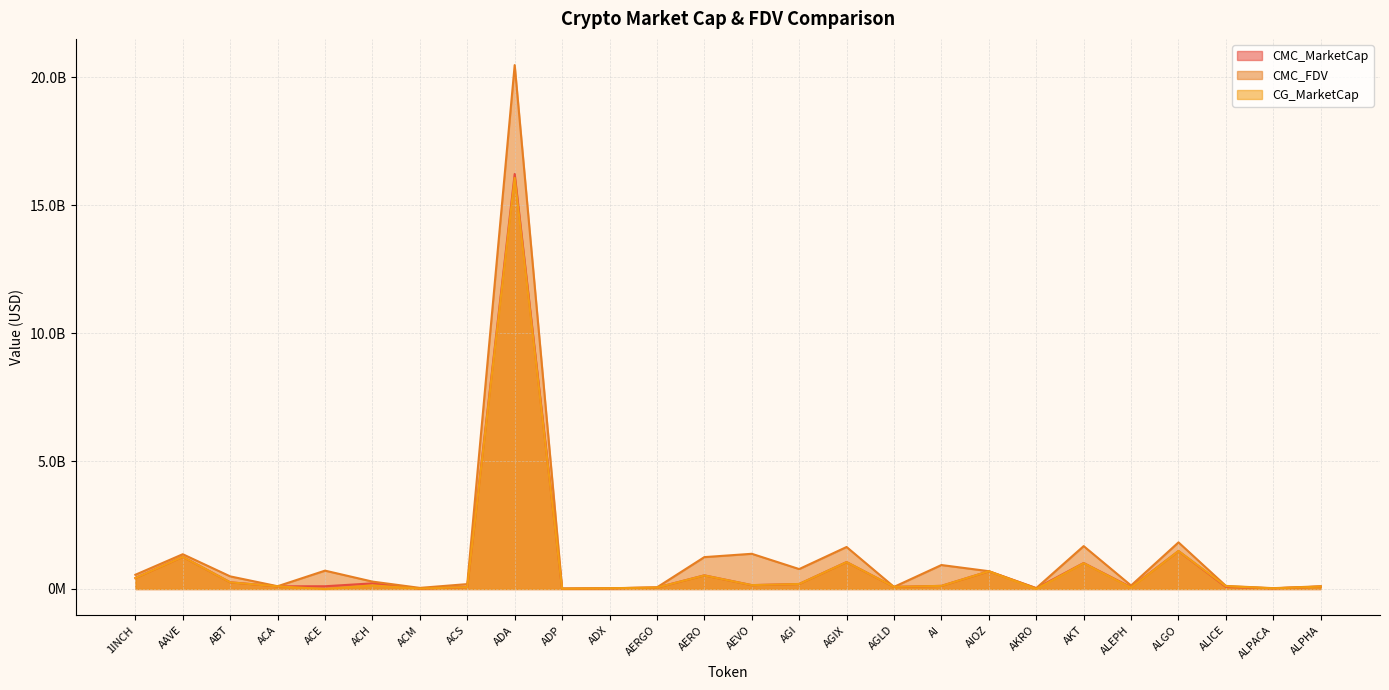

True or false: CMC_MarketCap has more than 1 interior local peaks.

True